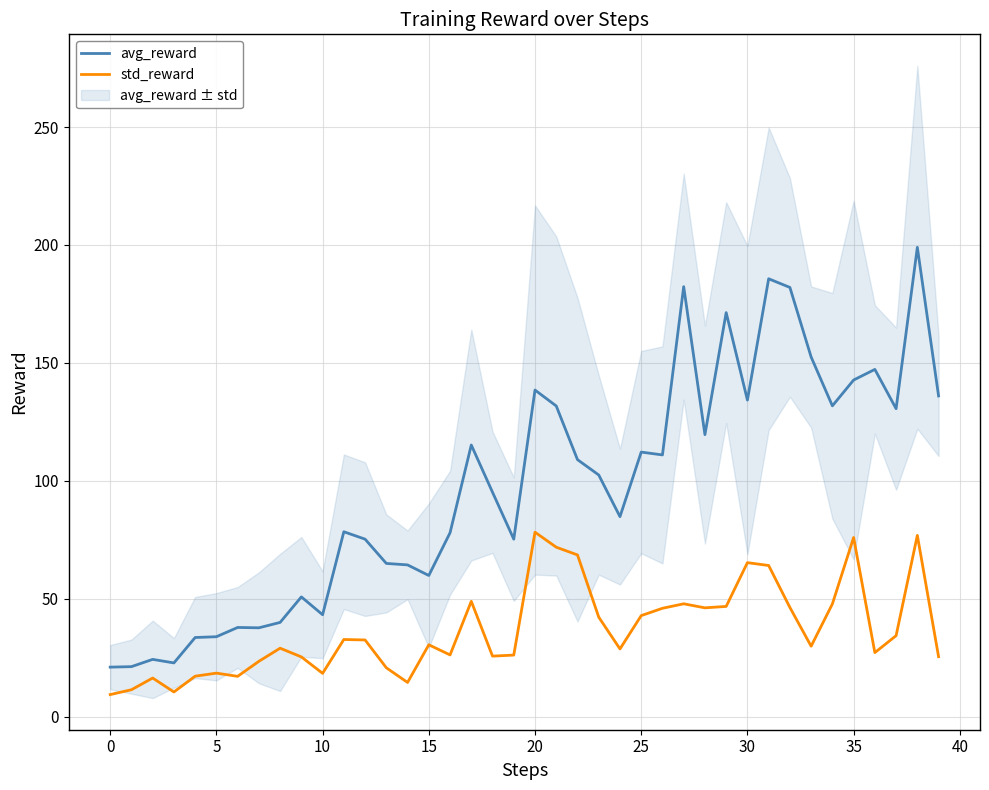

At how many categories does at least one series exceed 185?

2